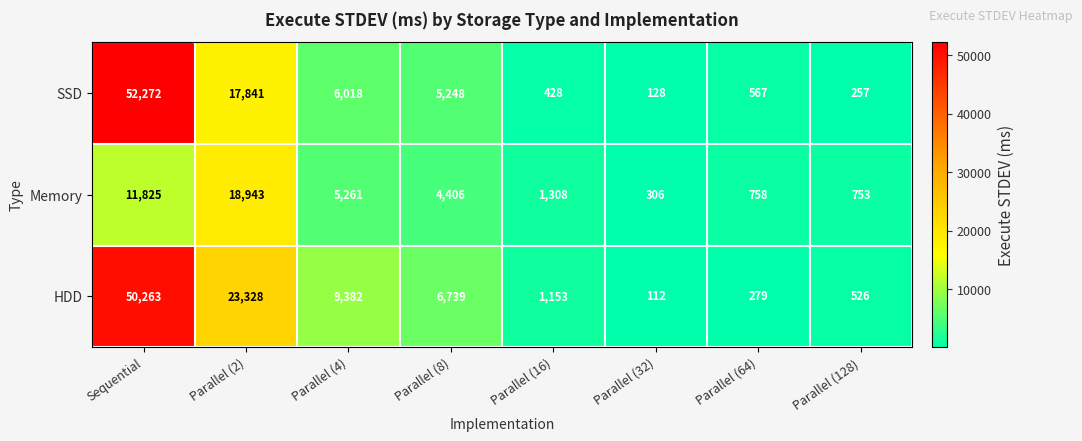

At which category does the chart reach its peak across all series?

Sequential